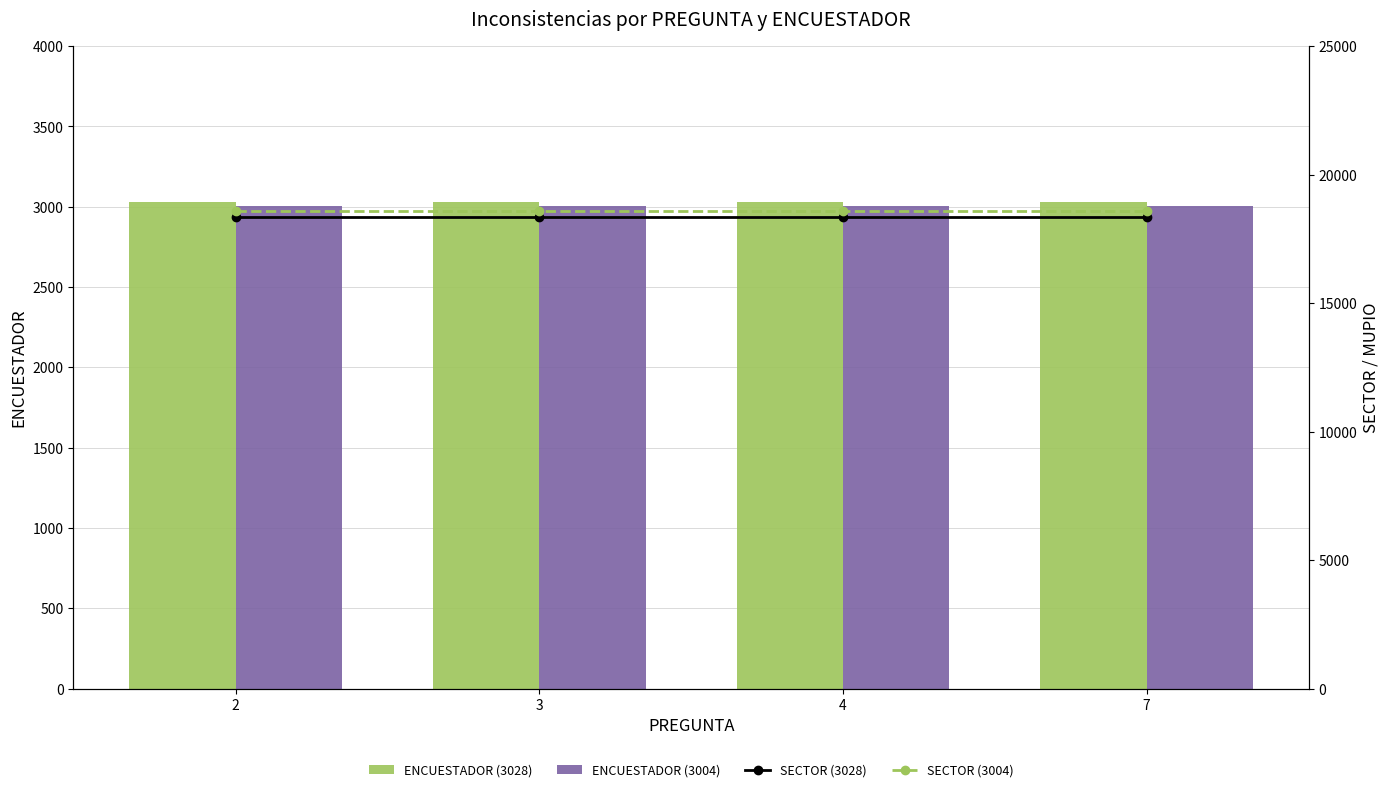

True or false: SECTOR (3004) has a value of 27918 at 4.

False